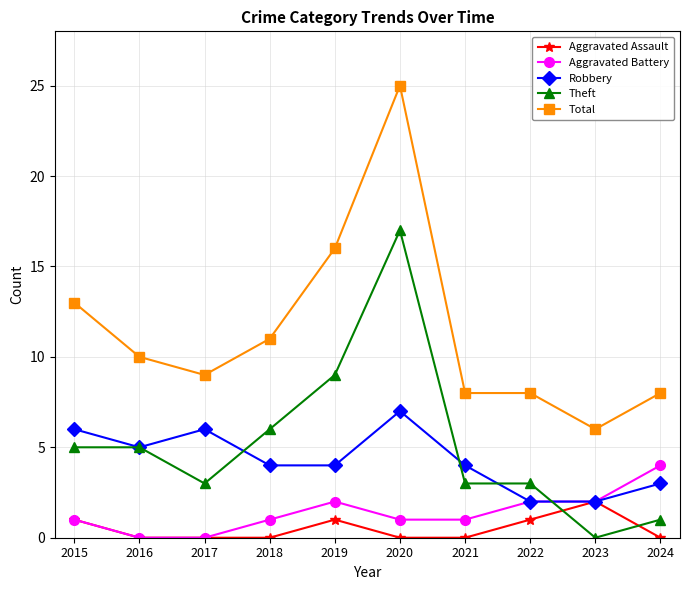

True or false: Aggravated Battery and Total intersect in this chart.

False